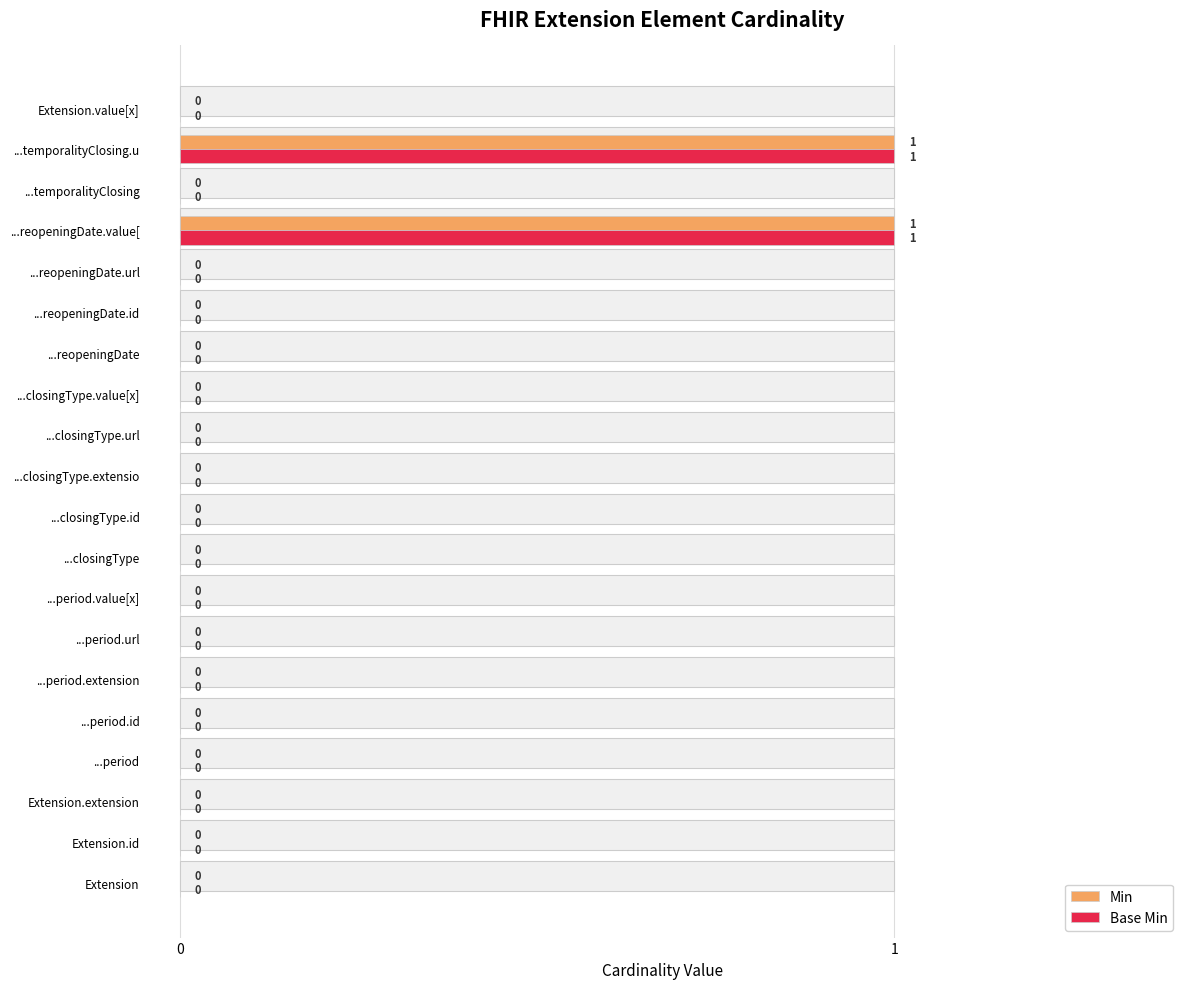

How many Base Min values are between 0 and 1?

20